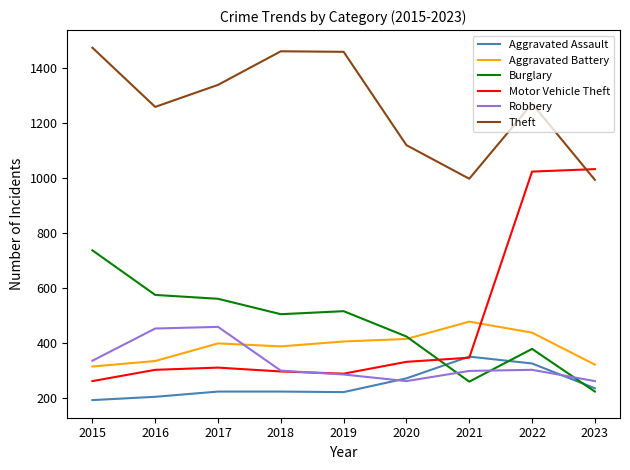

Which series has the largest total across all categories?

Theft